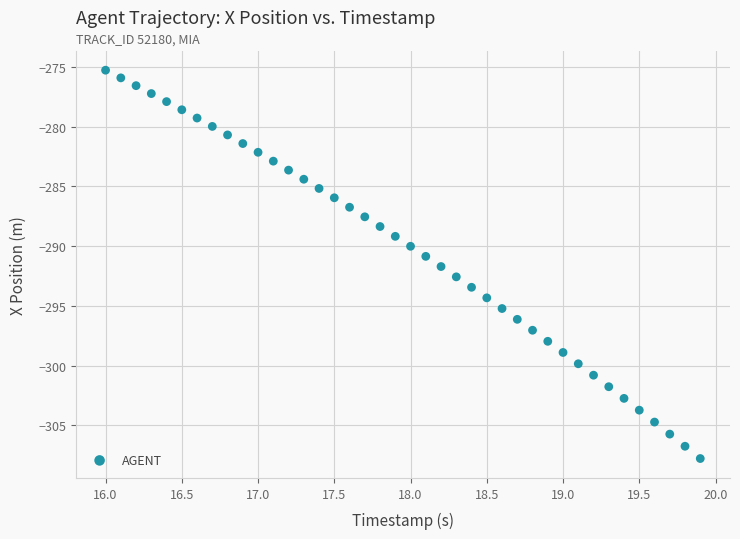

What is the range of X values (max minus min)?

3.9